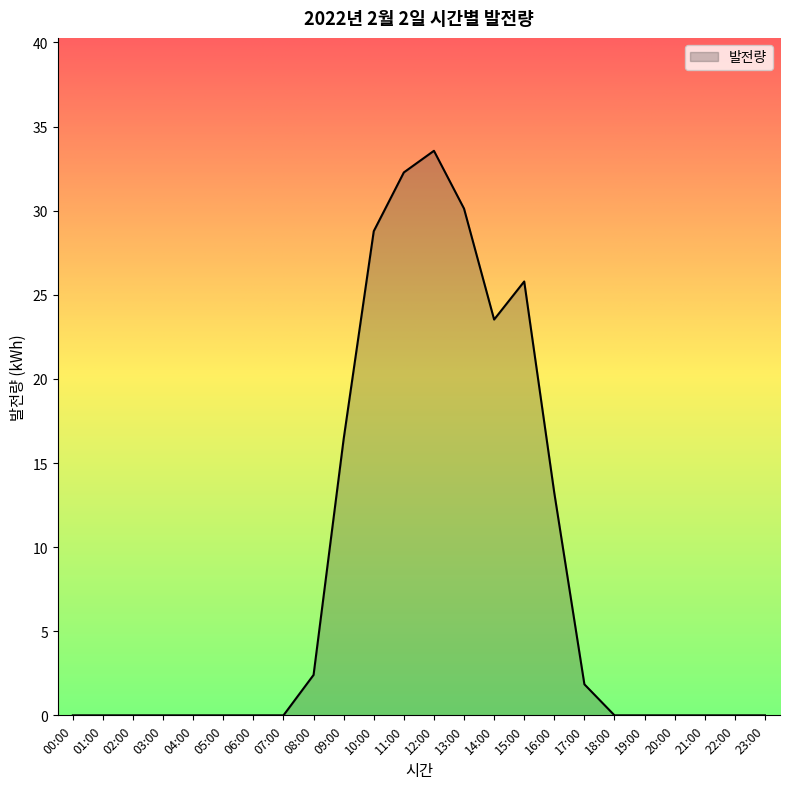

How many lines are shown in the chart?

1